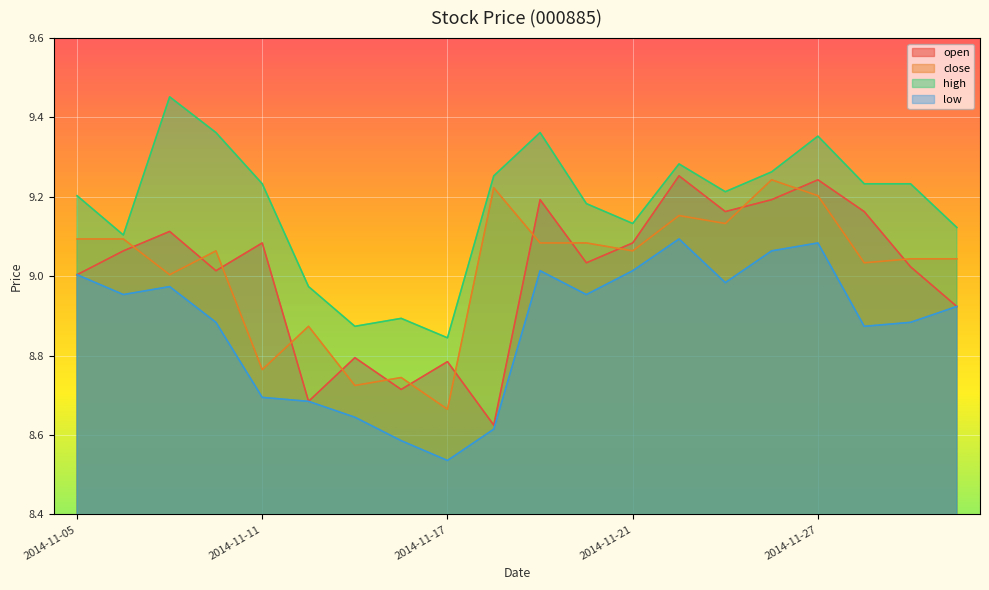

Which category has the lowest value in the close series?

2014-11-17